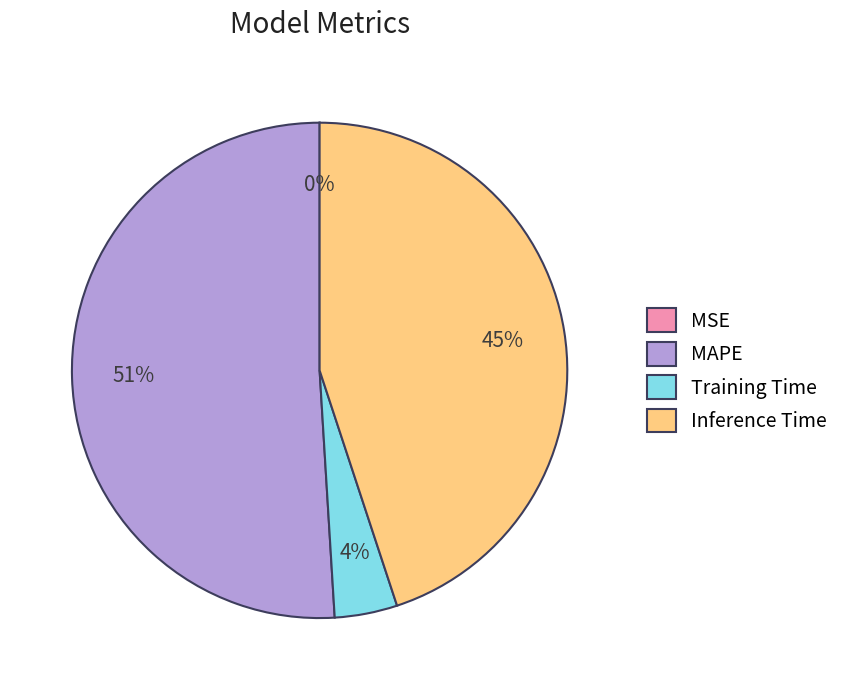

Is there any slice that represents more than half of the pie?

Yes